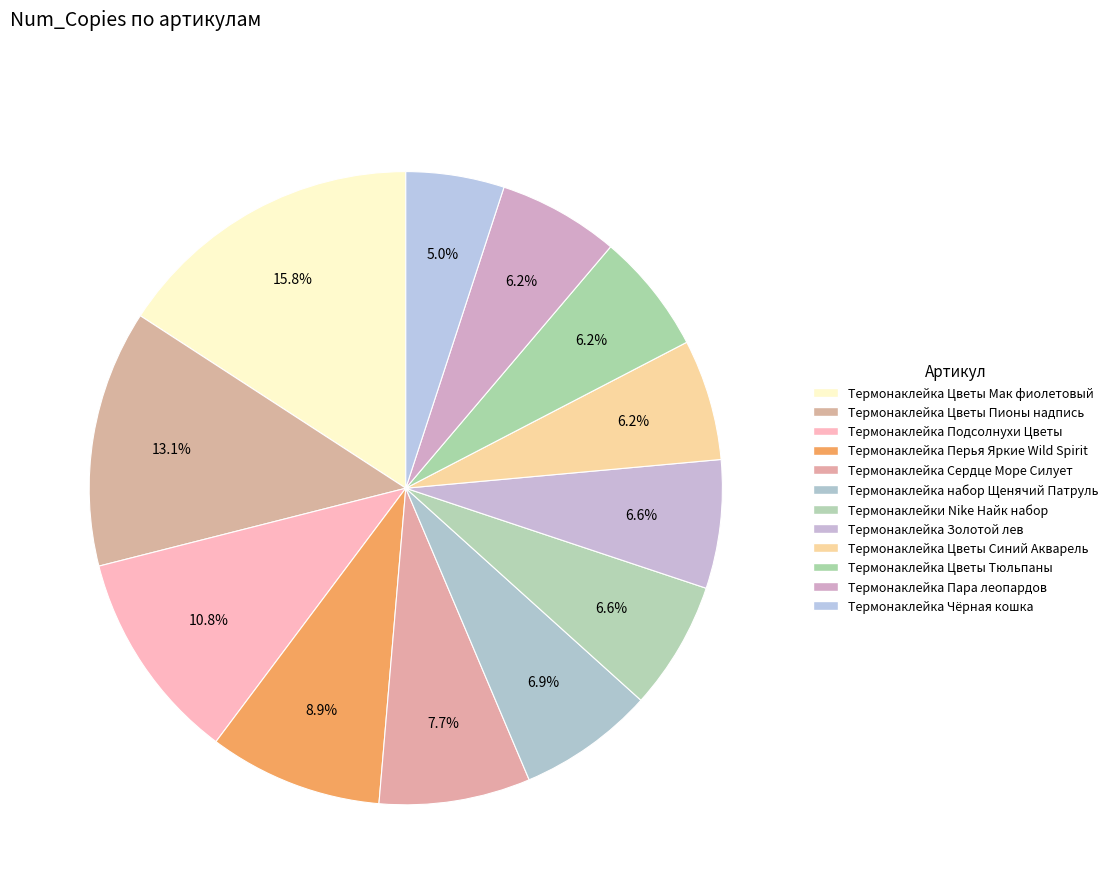

The Термонаклейка Цветы Синий Акварель slice represents 6% of the pie. True or false?

True